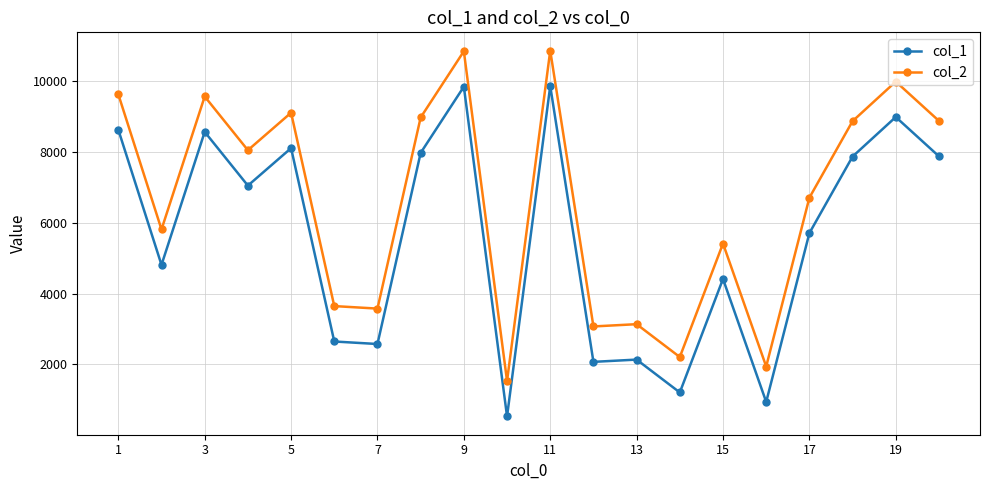

How many distinct data groups are displayed?

2